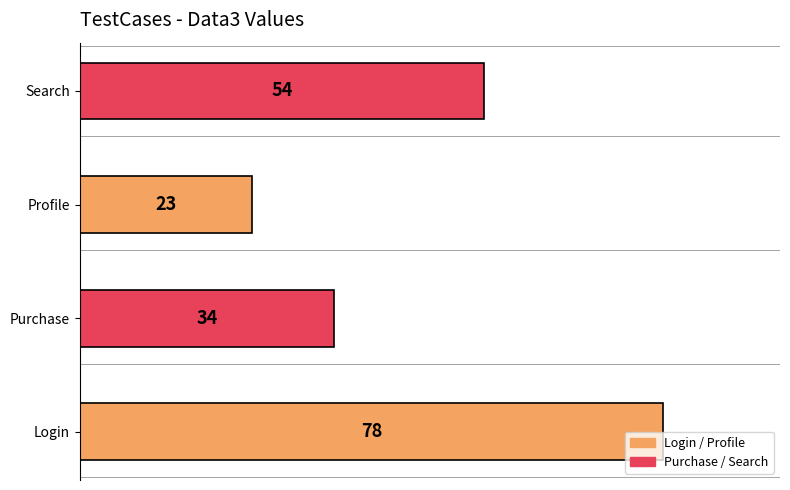

What is the difference between the second highest and second lowest values?

20